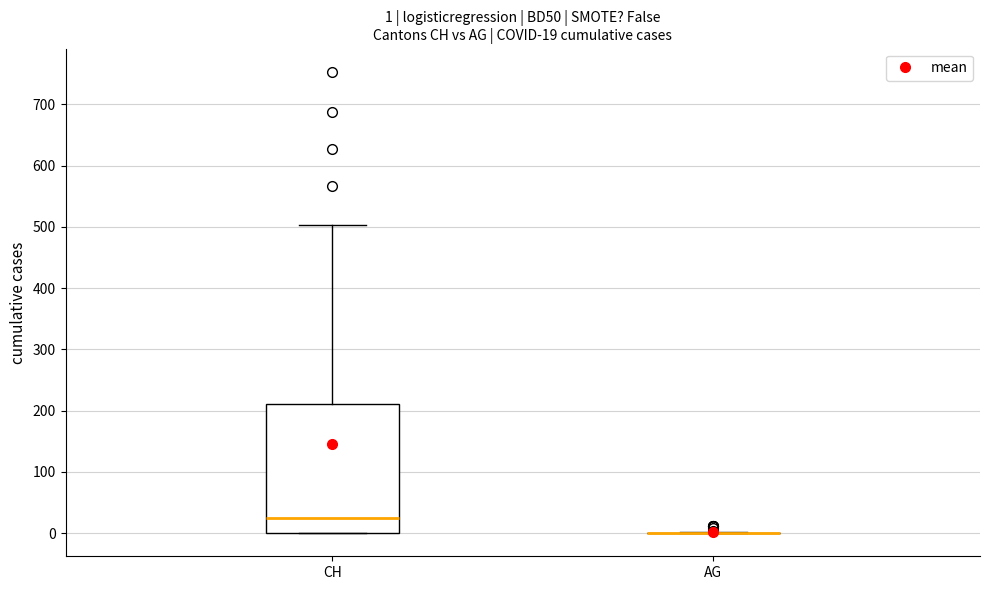

Which box is the tallest, from its lower edge to its upper edge?

CH